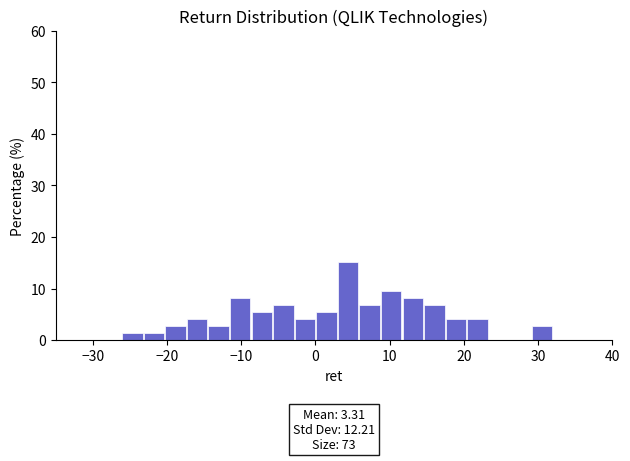

Read against the x-axis, roughly where is the centre of the tallest bar?

4